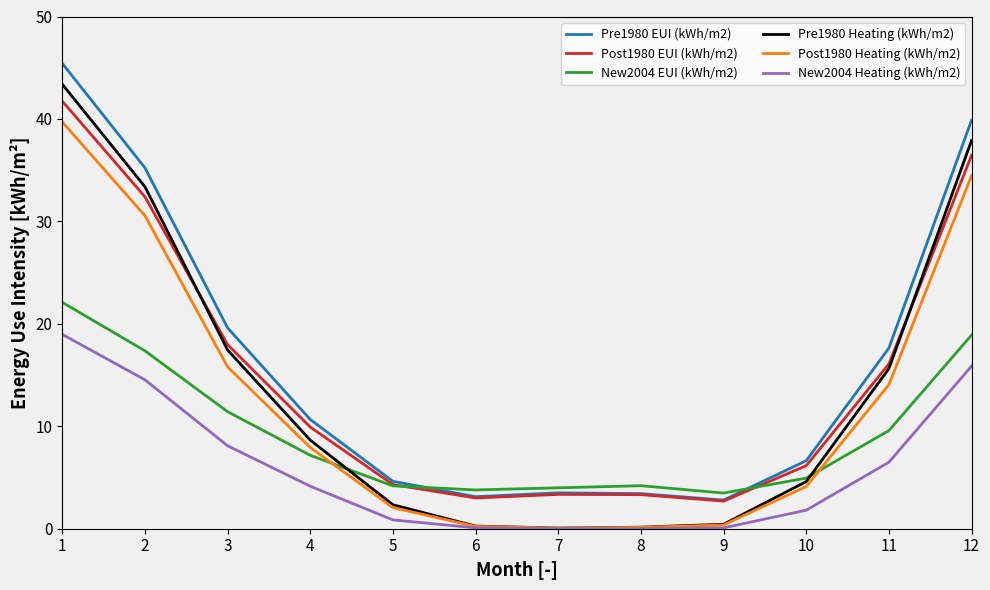

What are all the series names shown in the legend?

Pre1980 EUI (kWh/m2), Post1980 EUI (kWh/m2), New2004 EUI (kWh/m2), Pre1980 Heating (kWh/m2), Post1980 Heating (kWh/m2), New2004 Heating (kWh/m2)